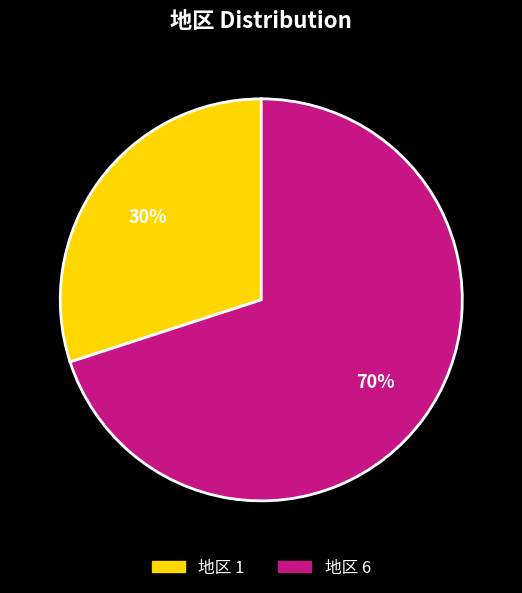

Is there a majority slice in this chart?

Yes